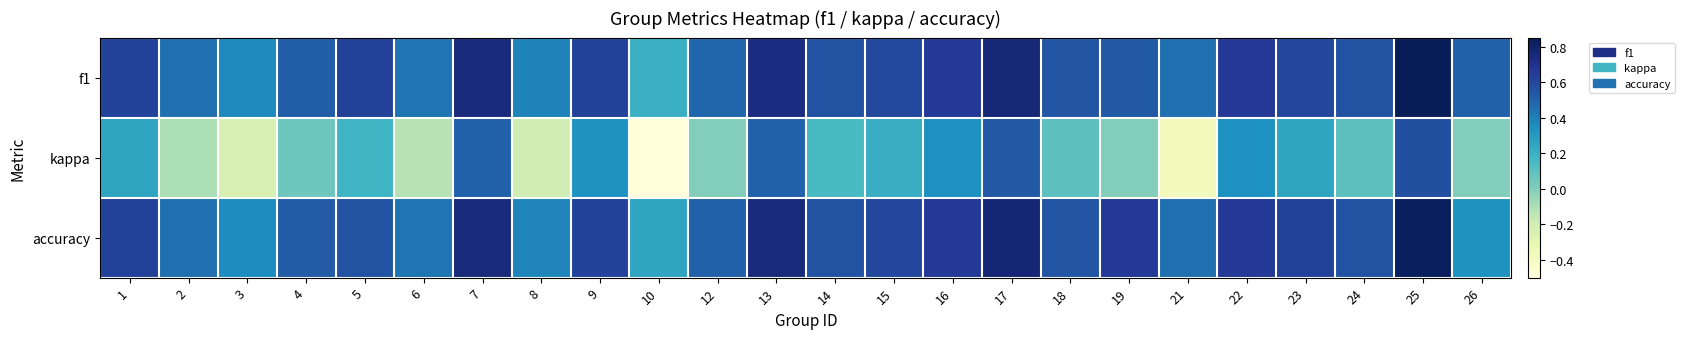

Which series has the largest total across all categories?

f1